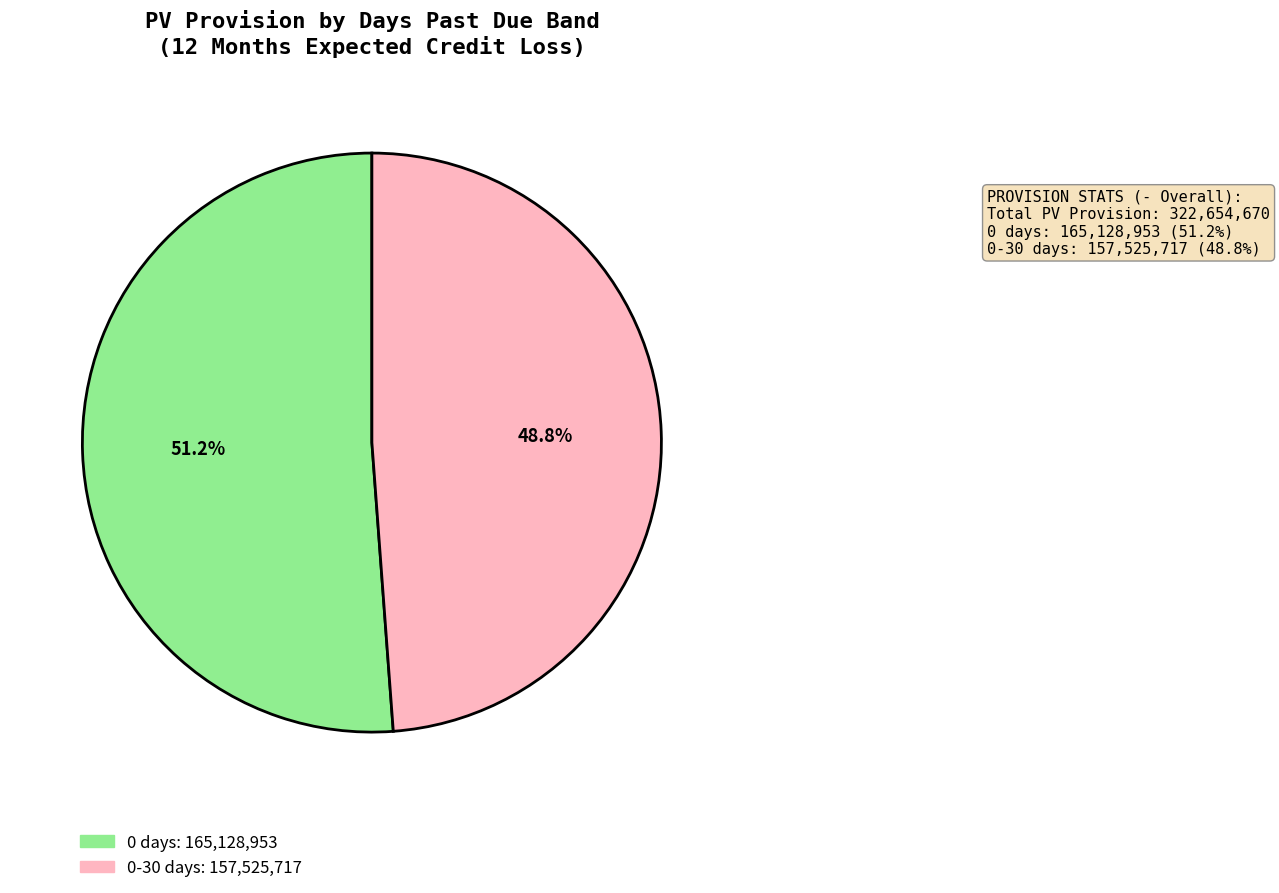

Does any single category account for the majority?

Yes